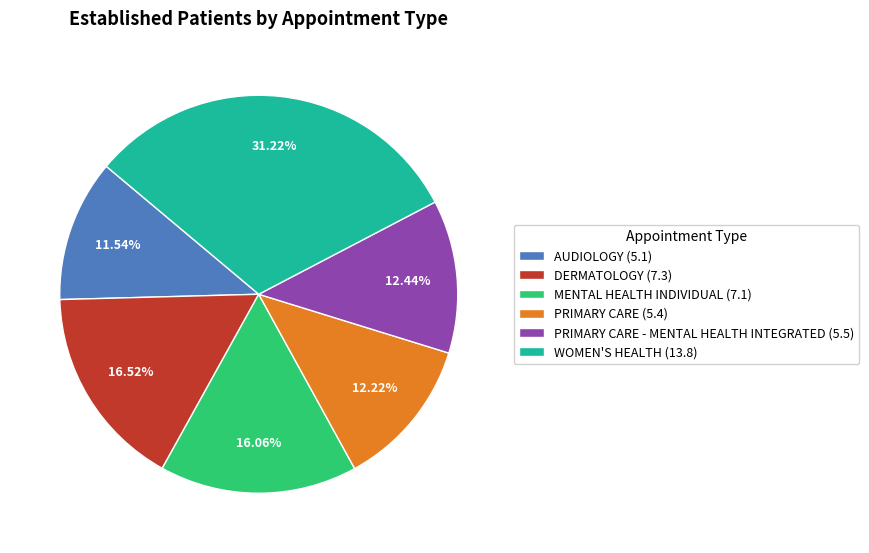

Do PRIMARY CARE - MENTAL HEALTH INTEGRATED (5.5) and MENTAL HEALTH INDIVIDUAL (7.1) together represent more than half of the pie?

No